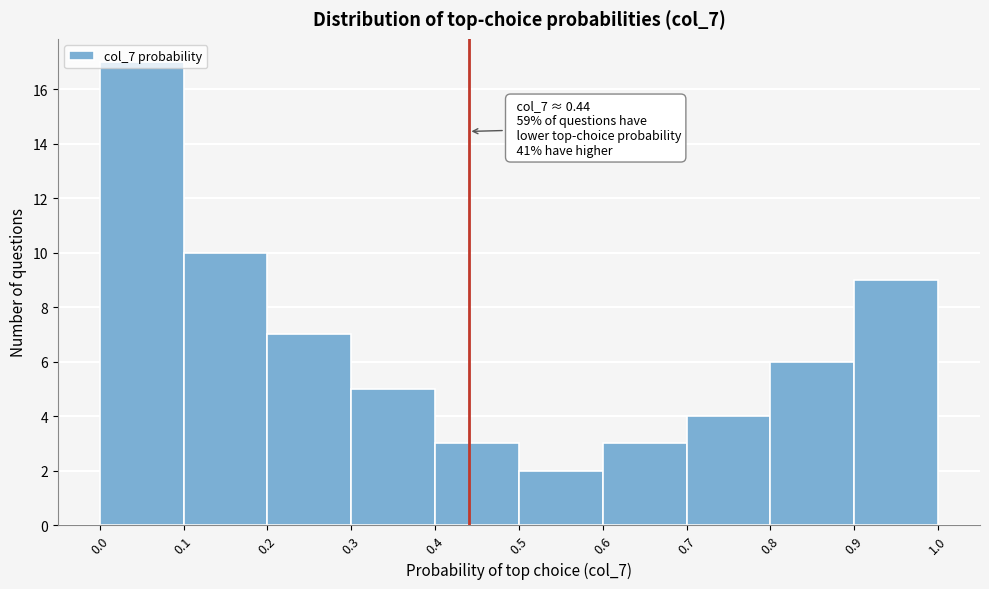

Which range on the x-axis has the tallest bar?

0.0 to 0.1